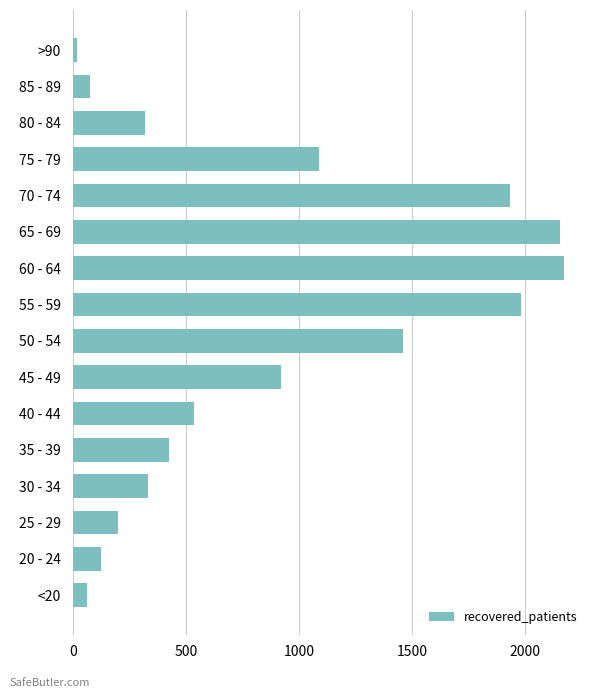

At which label is the value closest to 1096?

75 - 79